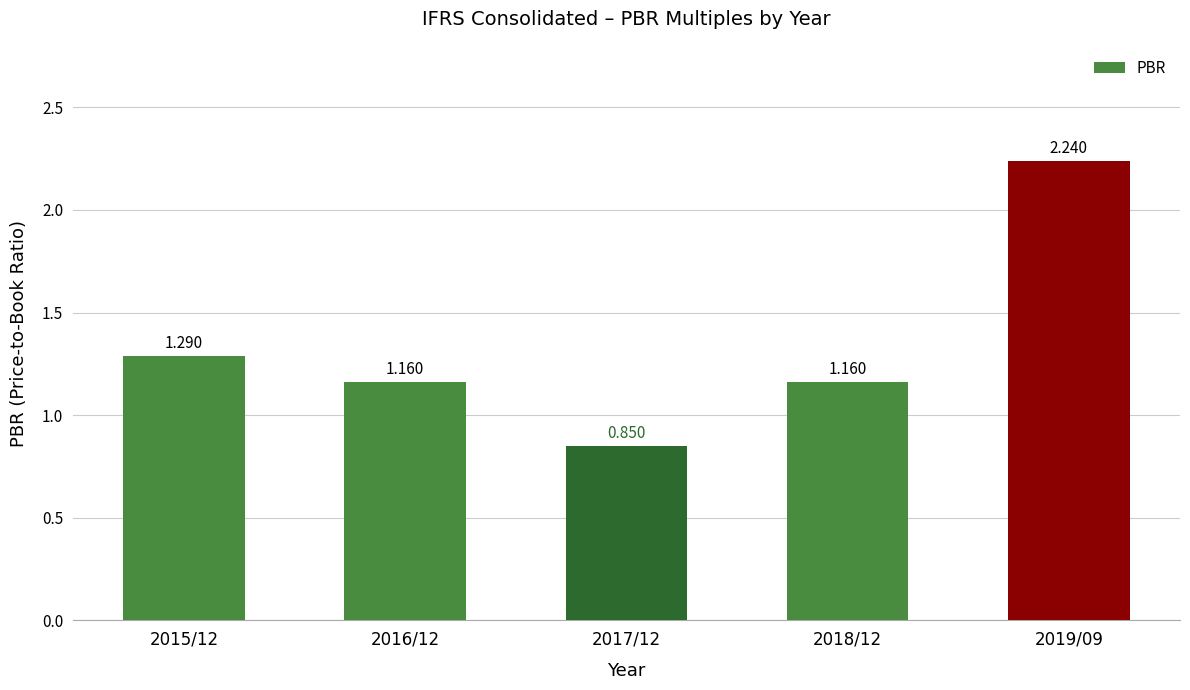

What is the difference between the second highest and minimum values?

0.4